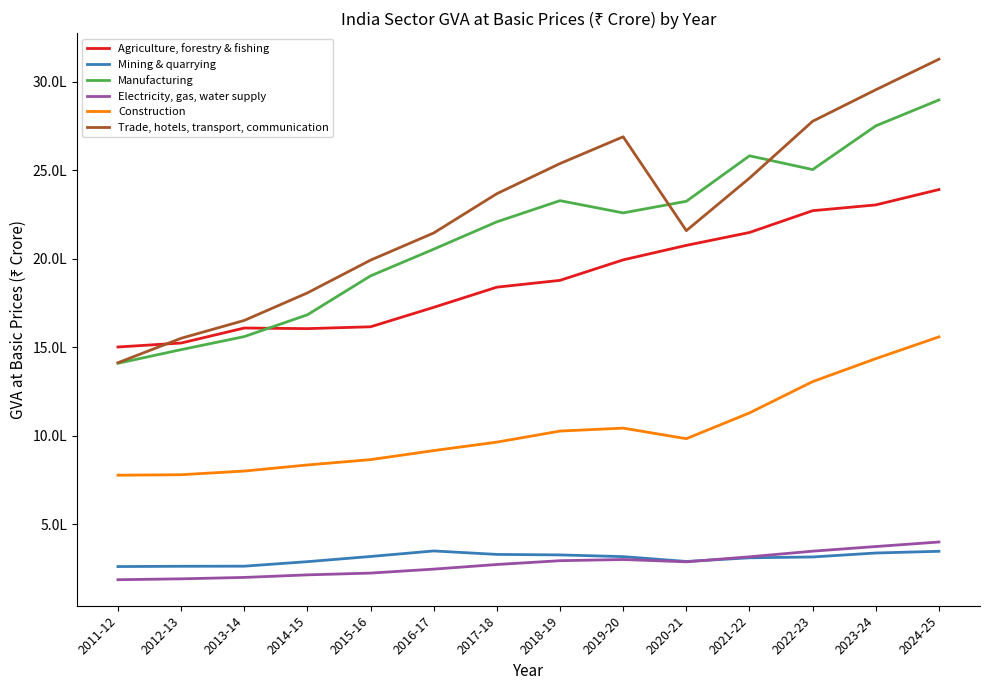

What are all the series names shown in the legend?

Agriculture, forestry & fishing, Mining & quarrying, Manufacturing, Electricity, gas, water supply, Construction, Trade, hotels, transport, communication